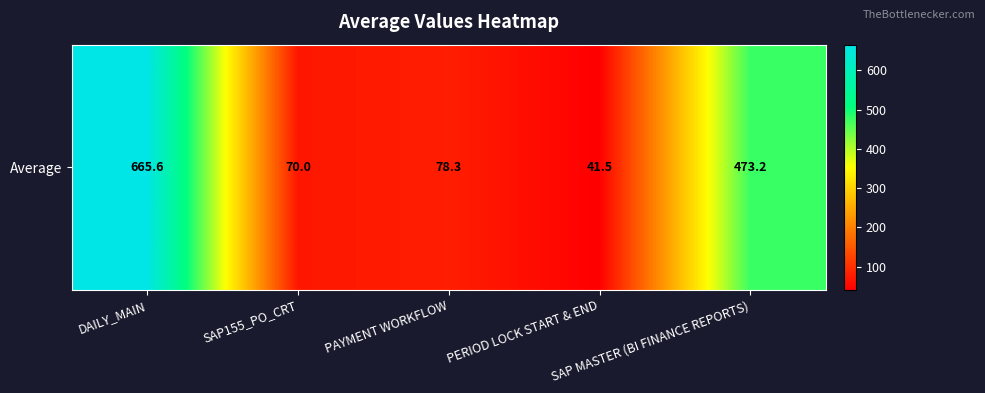

At which label is the value closest to 353?

SAP MASTER (BI FINANCE REPORTS)